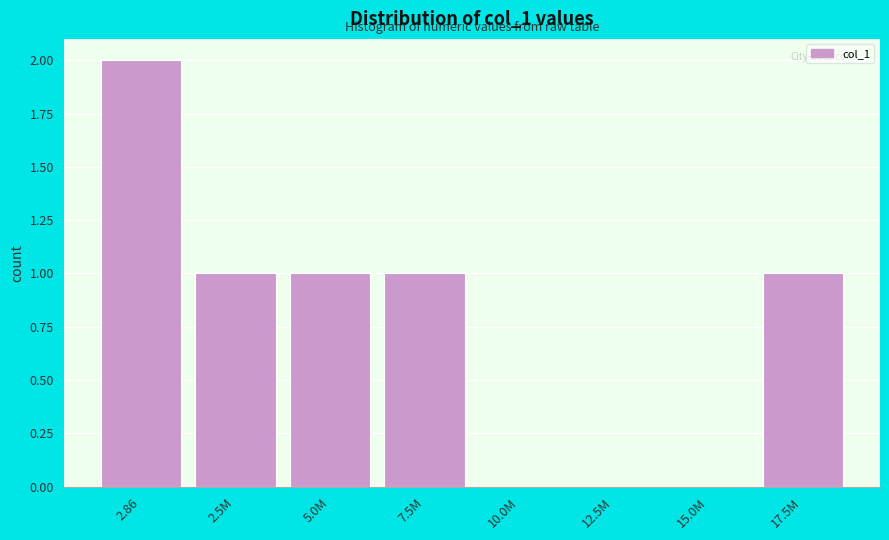

Reading right to left, extract all data points from this chart.

17.5M=1	15.0M=0	12.5M=0	10.0M=0	7.5M=1	5.0M=1	2.5M=1	2.86=2